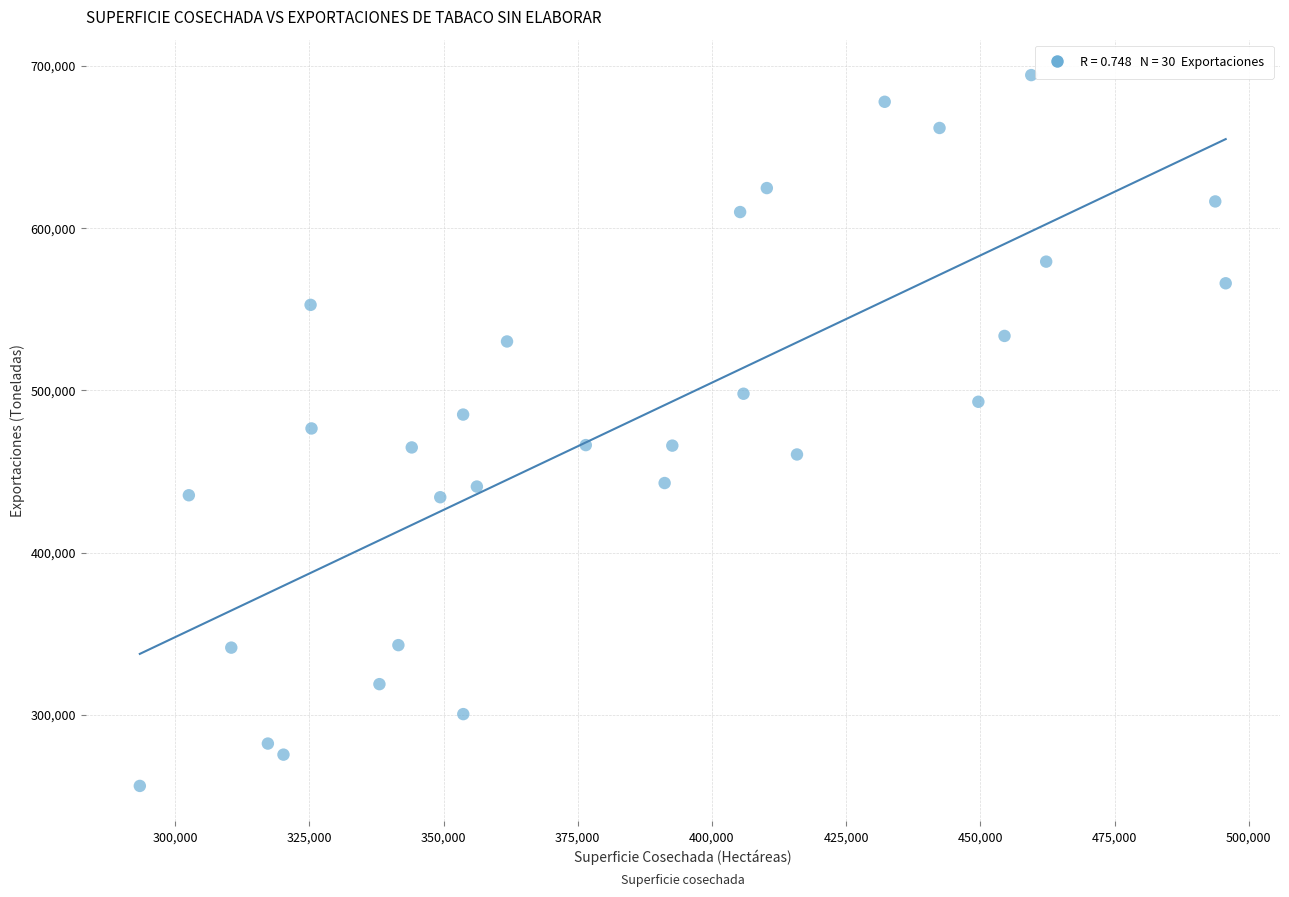

What is the range of X values (max minus min)?

202281.0